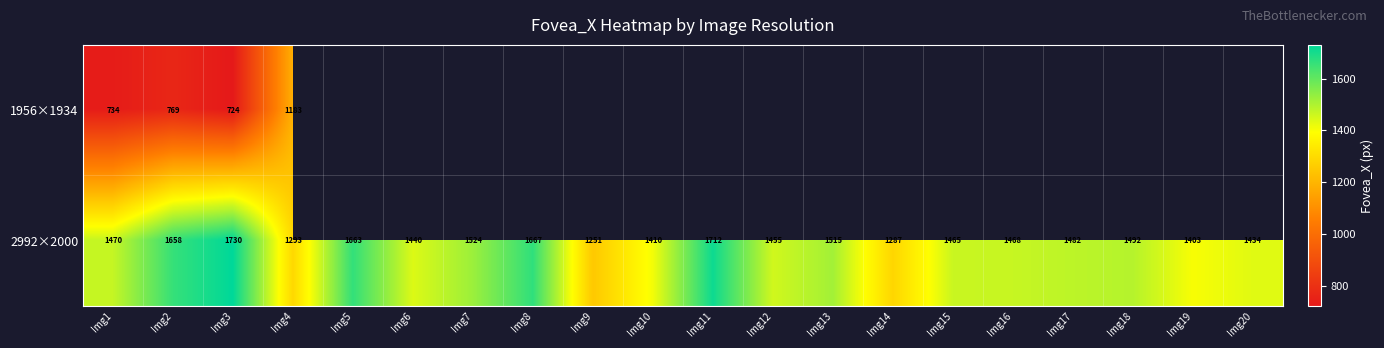

Is the value of 1956×1934 at Img1 greater than the value of 2992×2000 at Img3?

No